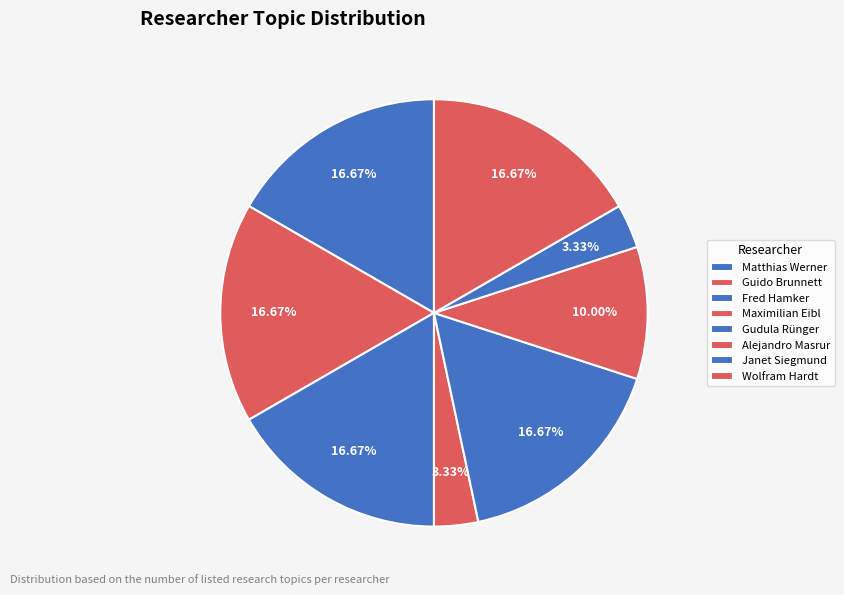

True or false: Gudula Rünger accounts for 2% of the total.

False